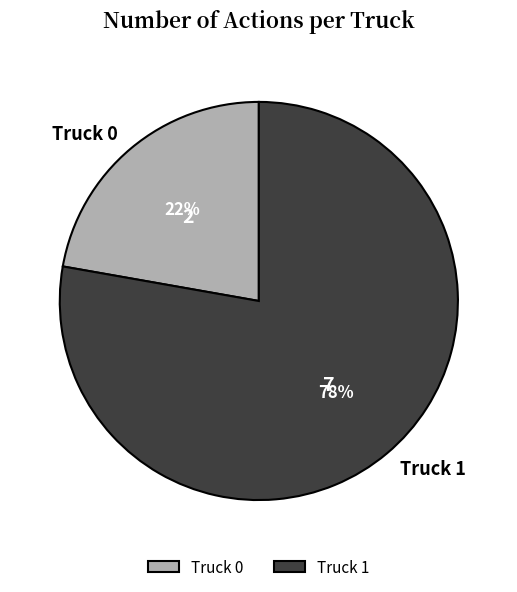

How many segments does this pie chart have?

2